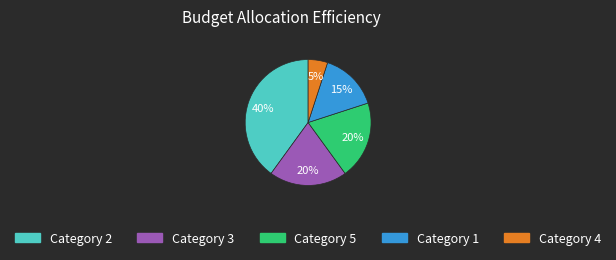

Count the number of slices in the pie.

5